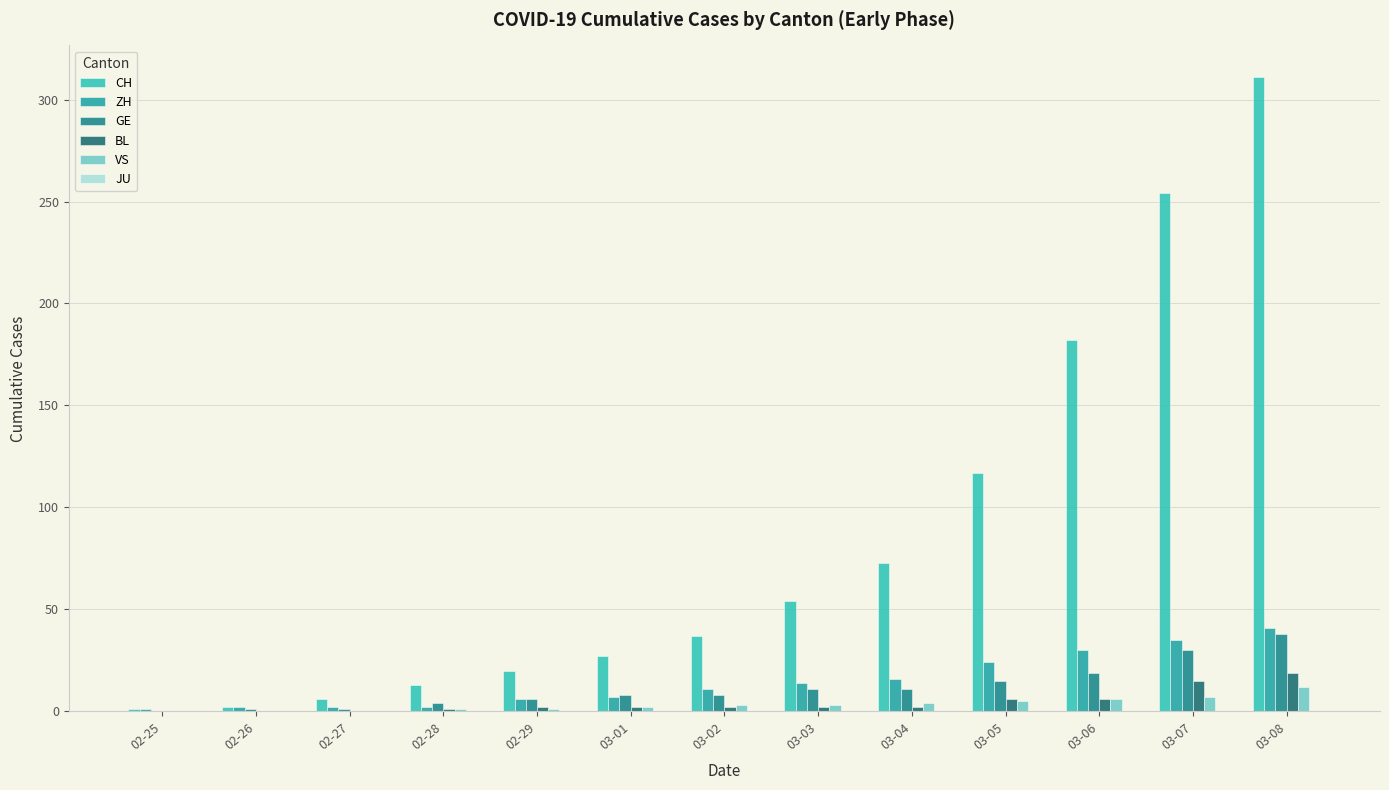

How many groups of bars are there?

13